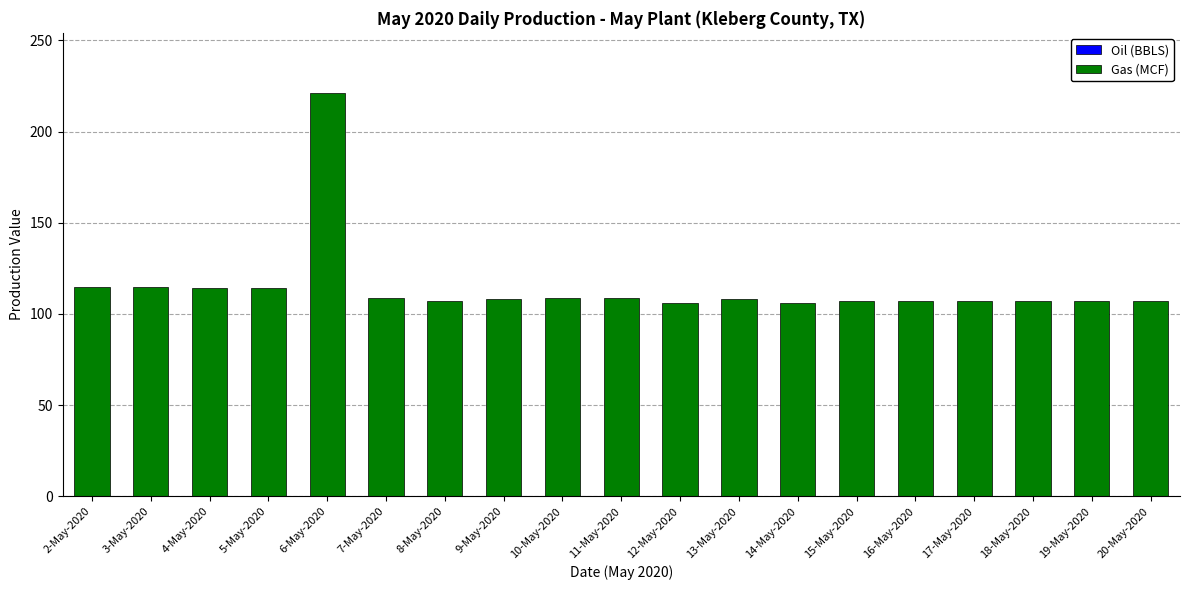

Which label corresponds to the largest value in the chart?

6-May-2020